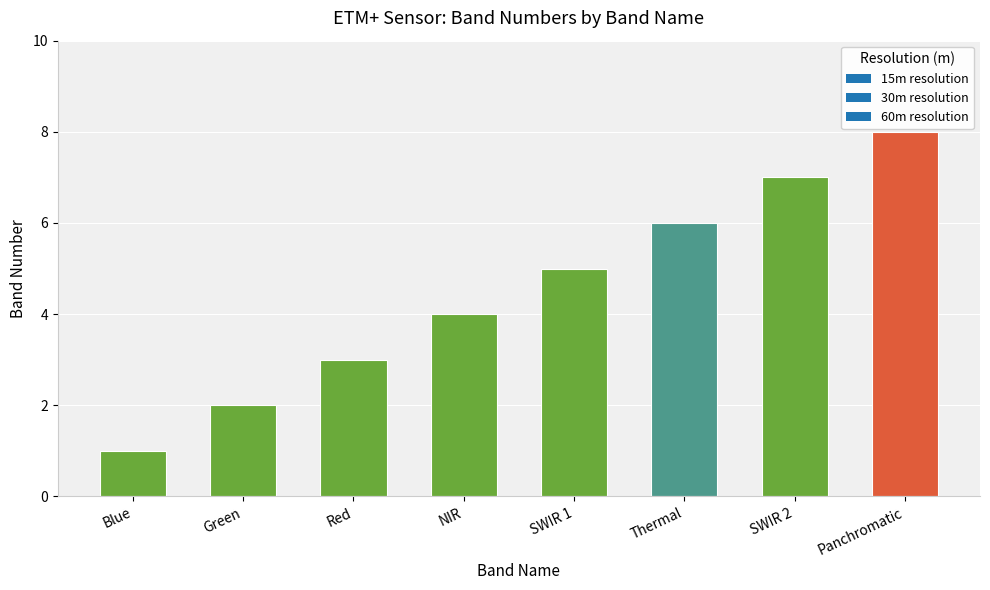

Read the value at Blue.

1